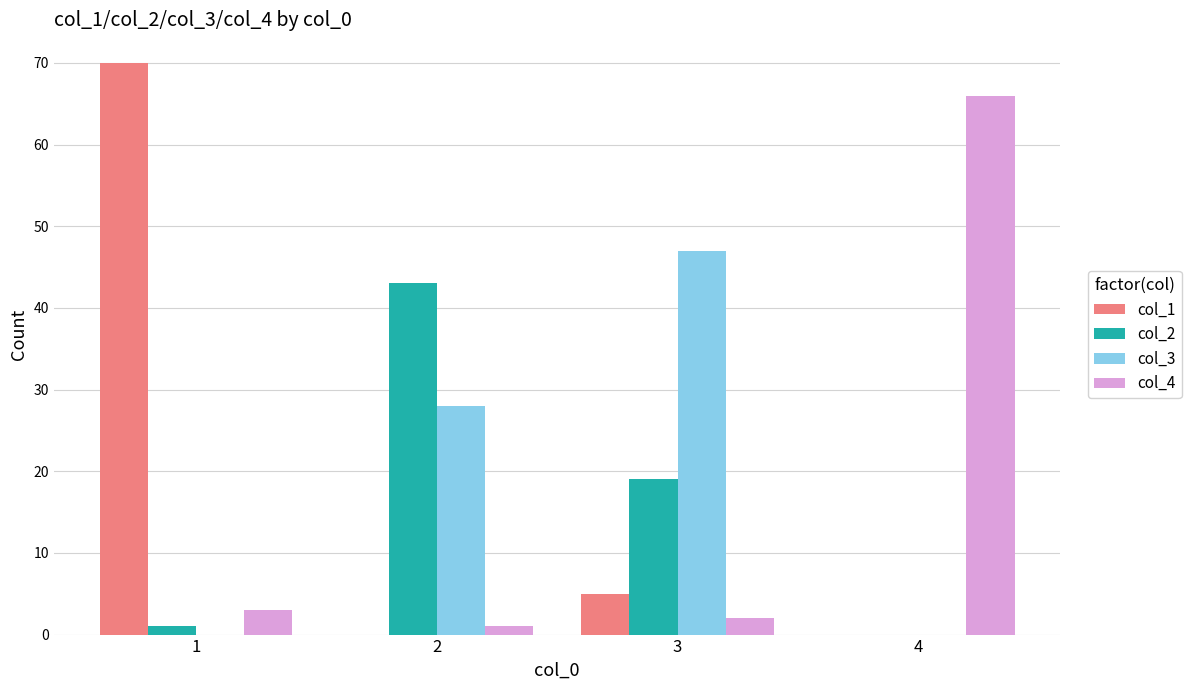

Is the value of col_1 at 3 greater than the value of col_2 at 4?

Yes